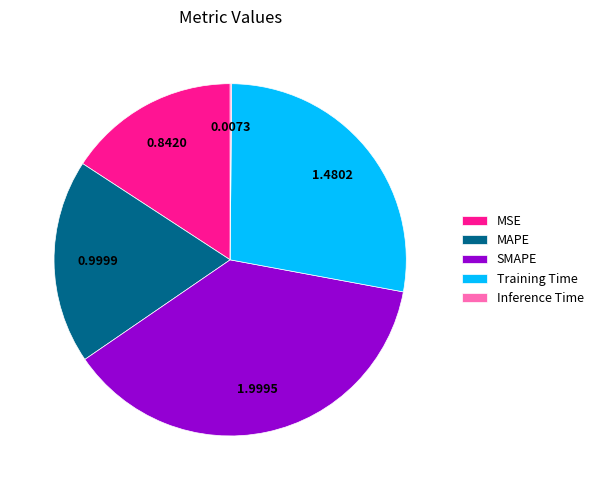

Approximately how many times larger is the value at SMAPE compared to Training Time?

1.4